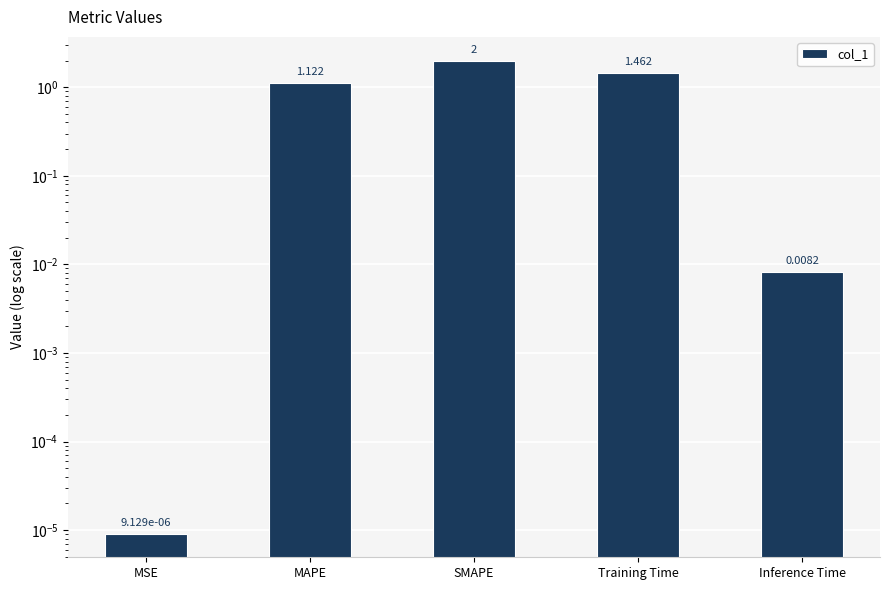

At which label is the value closest to 1?

MAPE